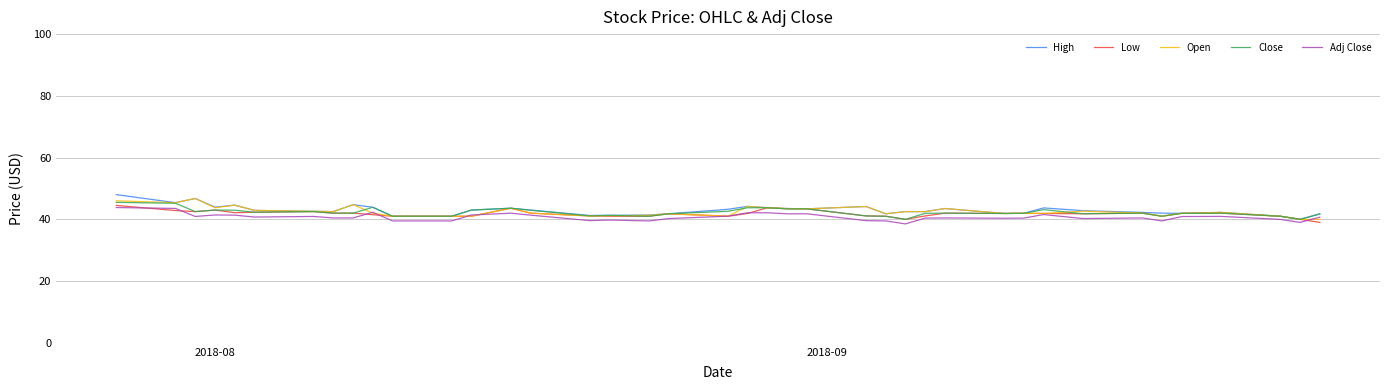

Which series has the widest spread of values?

High